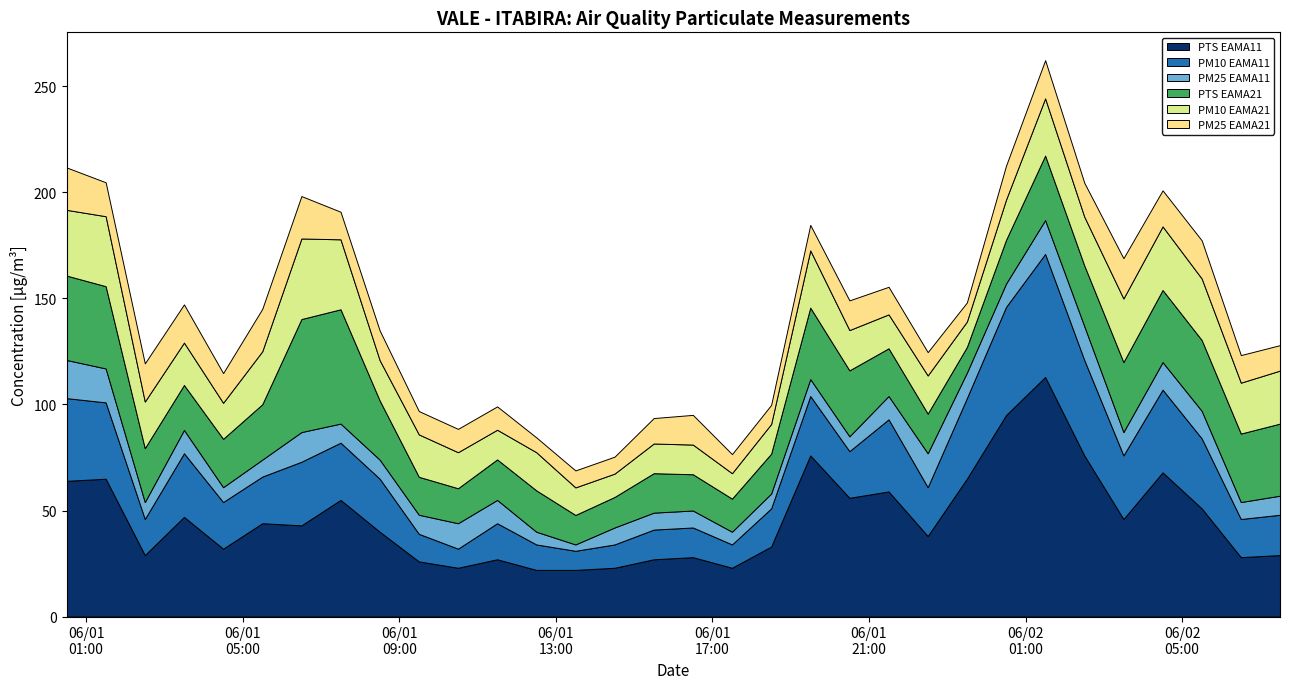

Reading left to right, what are all the values shown in this chart?

PTS EAMA11: 2024-06-01 00:30=64.0	2024-06-01 01:30=65.0	2024-06-01 02:30=29.0	2024-06-01 03:30=47.0	2024-06-01 04:30=32.0	2024-06-01 05:30=44.0	2024-06-01 06:30=43.0	2024-06-01 07:30=55.0	2024-06-01 08:30=40.0	2024-06-01 09:30=26.0	2024-06-01 10:30=23.0	2024-06-01 11:30=27.0	2024-06-01 12:30=22.0	2024-06-01 13:30=22.0	2024-06-01 14:30=23.0	2024-06-01 15:30=27.0	2024-06-01 16:30=28.0	2024-06-01 17:30=23.0	2024-06-01 18:30=33.0	2024-06-01 19:30=76.0	2024-06-01 20:30=56.0	2024-06-01 21:30=59.0	2024-06-01 22:30=38.0	2024-06-01 23:30=65.0	2024-06-02 00:30=95.0	2024-06-02 01:30=113.0	2024-06-02 02:30=76.0	2024-06-02 03:30=46.0	2024-06-02 04:30=68.0	2024-06-02 05:30=51.0	2024-06-02 06:30=28.0	2024-06-02 07:30=29.0
PM10 EAMA11: 2024-06-01 00:30=39.0	2024-06-01 01:30=36.0	2024-06-01 02:30=17.0	2024-06-01 03:30=30.0	2024-06-01 04:30=22.0	2024-06-01 05:30=22.0	2024-06-01 06:30=30.0	2024-06-01 07:30=27.0	2024-06-01 08:30=25.0	2024-06-01 09:30=13.0	2024-06-01 10:30=9.0	2024-06-01 11:30=17.0	2024-06-01 12:30=12.0	2024-06-01 13:30=9.0	2024-06-01 14:30=11.0	2024-06-01 15:30=14.0	2024-06-01 16:30=14.0	2024-06-01 17:30=11.0	2024-06-01 18:30=18.0	2024-06-01 19:30=28.0	2024-06-01 20:30=22.0	2024-06-01 21:30=34.0	2024-06-01 22:30=23.0	2024-06-01 23:30=38.0	2024-06-02 00:30=51.0	2024-06-02 01:30=58.0	2024-06-02 02:30=45.0	2024-06-02 03:30=30.0	2024-06-02 04:30=39.0	2024-06-02 05:30=33.0	2024-06-02 06:30=18.0	2024-06-02 07:30=19.0
PM25 EAMA11: 2024-06-01 00:30=18.0	2024-06-01 01:30=16.0	2024-06-01 02:30=8.0	2024-06-01 03:30=11.0	2024-06-01 04:30=7.0	2024-06-01 05:30=8.0	2024-06-01 06:30=14.0	2024-06-01 07:30=9.0	2024-06-01 08:30=9.0	2024-06-01 09:30=9.0	2024-06-01 10:30=12.0	2024-06-01 11:30=11.0	2024-06-01 12:30=6.0	2024-06-01 13:30=3.0	2024-06-01 14:30=8.0	2024-06-01 15:30=8.0	2024-06-01 16:30=8.0	2024-06-01 17:30=6.0	2024-06-01 18:30=7.0	2024-06-01 19:30=8.0	2024-06-01 20:30=7.0	2024-06-01 21:30=11.0	2024-06-01 22:30=16.0	2024-06-01 23:30=12.0	2024-06-02 00:30=11.0	2024-06-02 01:30=16.0	2024-06-02 02:30=16.0	2024-06-02 03:30=11.0	2024-06-02 04:30=13.0	2024-06-02 05:30=13.0	2024-06-02 06:30=8.0	2024-06-02 07:30=9.0
PTS EAMA21: 2024-06-01 00:30=39.8	2024-06-01 01:30=38.8	2024-06-01 02:30=25.4	2024-06-01 03:30=21.2	2024-06-01 04:30=22.8	2024-06-01 05:30=26.1	2024-06-01 06:30=53.3	2024-06-01 07:30=53.9	2024-06-01 08:30=27.9	2024-06-01 09:30=17.9	2024-06-01 10:30=16.5	2024-06-01 11:30=19.1	2024-06-01 12:30=19.5	2024-06-01 13:30=13.9	2024-06-01 14:30=14.4	2024-06-01 15:30=18.6	2024-06-01 16:30=17.1	2024-06-01 17:30=15.6	2024-06-01 18:30=18.8	2024-06-01 19:30=33.7	2024-06-01 20:30=31.1	2024-06-01 21:30=22.5	2024-06-01 22:30=18.7	2024-06-01 23:30=12.1	2024-06-02 00:30=20.6	2024-06-02 01:30=30.4	2024-06-02 02:30=28.6	2024-06-02 03:30=33.0	2024-06-02 04:30=34.0	2024-06-02 05:30=33.4	2024-06-02 06:30=32.3	2024-06-02 07:30=34.0
PM10 EAMA21: 2024-06-01 00:30=31.0	2024-06-01 01:30=33.0	2024-06-01 02:30=22.0	2024-06-01 03:30=20.0	2024-06-01 04:30=17.0	2024-06-01 05:30=25.0	2024-06-01 06:30=38.0	2024-06-01 07:30=33.0	2024-06-01 08:30=19.0	2024-06-01 09:30=20.0	2024-06-01 10:30=17.0	2024-06-01 11:30=14.0	2024-06-01 12:30=18.0	2024-06-01 13:30=13.0	2024-06-01 14:30=11.0	2024-06-01 15:30=14.0	2024-06-01 16:30=14.0	2024-06-01 17:30=12.0	2024-06-01 18:30=14.0	2024-06-01 19:30=27.0	2024-06-01 20:30=19.0	2024-06-01 21:30=16.0	2024-06-01 22:30=18.0	2024-06-01 23:30=12.0	2024-06-02 00:30=19.0	2024-06-02 01:30=27.0	2024-06-02 02:30=23.0	2024-06-02 03:30=30.0	2024-06-02 04:30=30.0	2024-06-02 05:30=29.0	2024-06-02 06:30=24.0	2024-06-02 07:30=25.0
PM25 EAMA21: 2024-06-01 00:30=20.0	2024-06-01 01:30=16.0	2024-06-01 02:30=18.0	2024-06-01 03:30=18.0	2024-06-01 04:30=14.0	2024-06-01 05:30=20.0	2024-06-01 06:30=20.0	2024-06-01 07:30=13.0	2024-06-01 08:30=14.0	2024-06-01 09:30=11.0	2024-06-01 10:30=11.0	2024-06-01 11:30=11.0	2024-06-01 12:30=7.0	2024-06-01 13:30=8.0	2024-06-01 14:30=8.0	2024-06-01 15:30=12.0	2024-06-01 16:30=14.0	2024-06-01 17:30=9.0	2024-06-01 18:30=9.0	2024-06-01 19:30=12.0	2024-06-01 20:30=14.0	2024-06-01 21:30=13.0	2024-06-01 22:30=11.0	2024-06-01 23:30=9.0	2024-06-02 00:30=16.0	2024-06-02 01:30=18.0	2024-06-02 02:30=16.0	2024-06-02 03:30=19.0	2024-06-02 04:30=17.0	2024-06-02 05:30=18.0	2024-06-02 06:30=13.0	2024-06-02 07:30=12.0